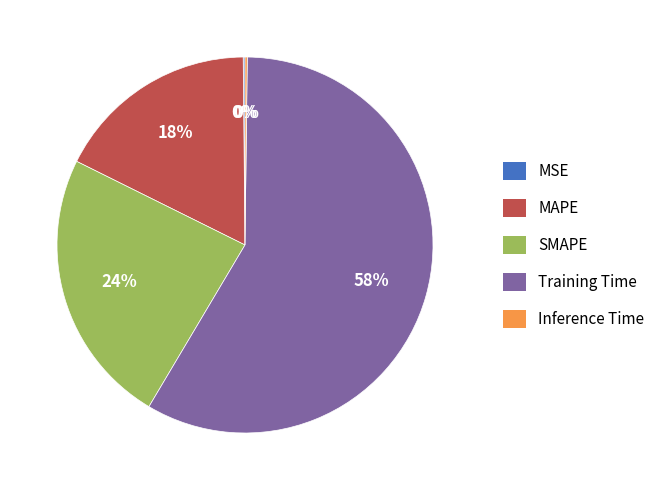

To the nearest percent, what is the difference between the largest and smallest slice percentages?

58%